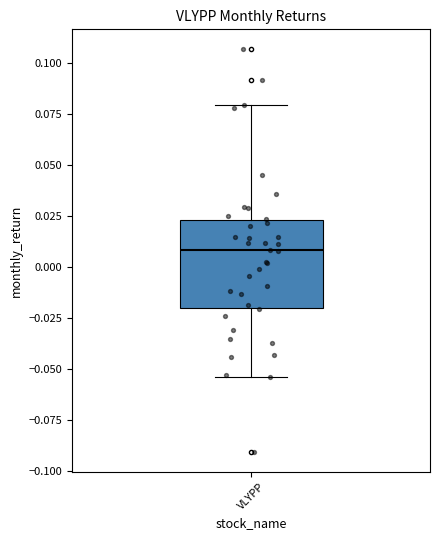

Transcribe this box plot: give where the median line is, the range the box spans, and where the two whiskers end, as read against the y-axis. The values are not printed on the chart, so give them approximately, as read against the axis.

median 0.010, box -0.020 to 0.025, whiskers -0.055 to 0.080